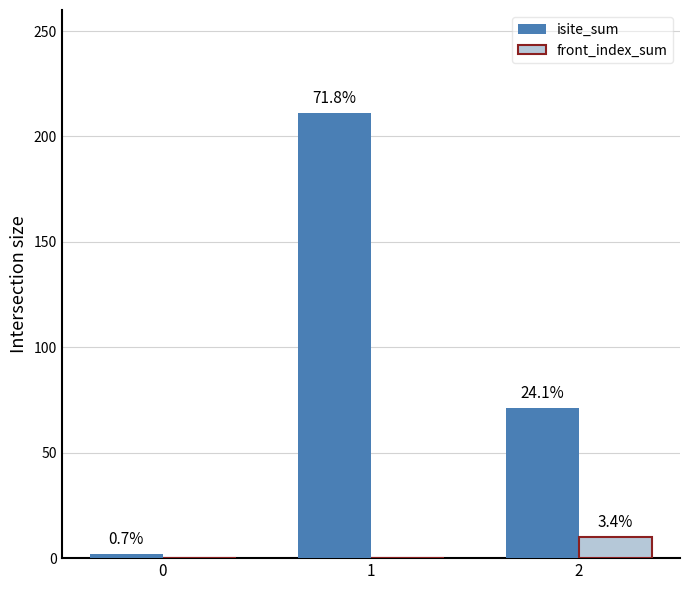

What is the difference between the maximum and minimum values in the front_index_sum series?

10